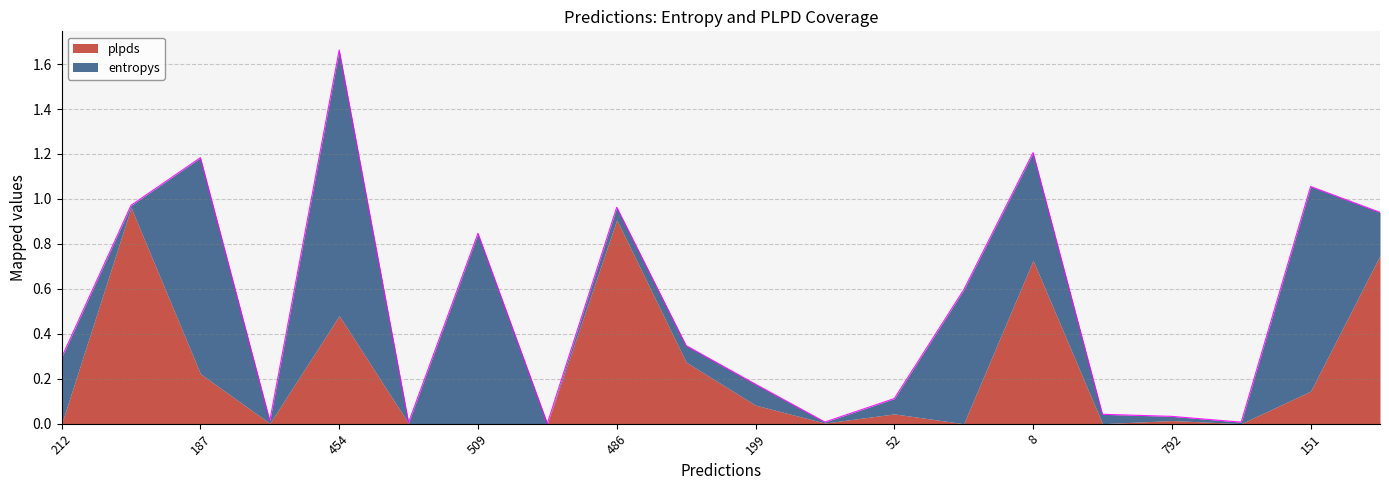

What is the difference between the maximum and second lowest values in the plpds series?

1.0